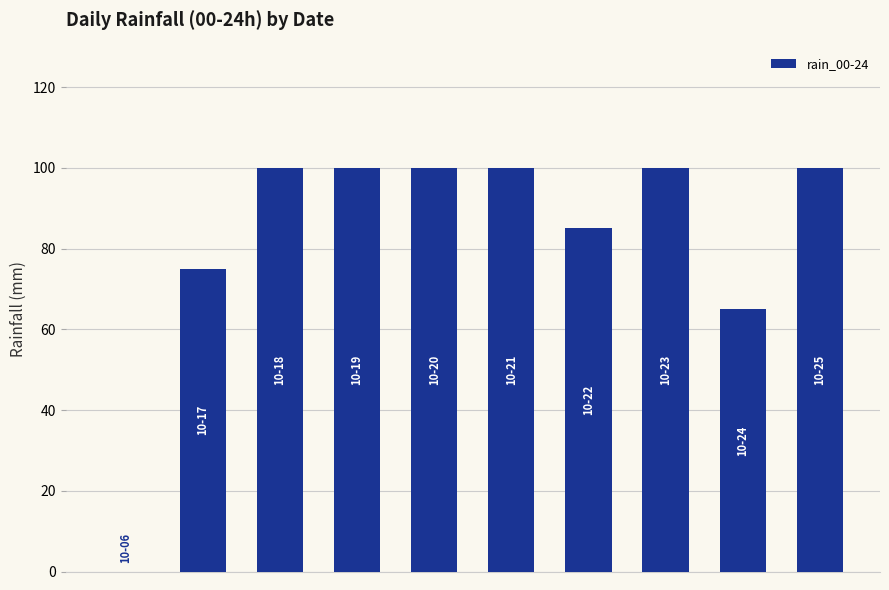

Reading left to right, list all the values displayed in this chart.

0	75	100	100	100	100	85	100	65	100